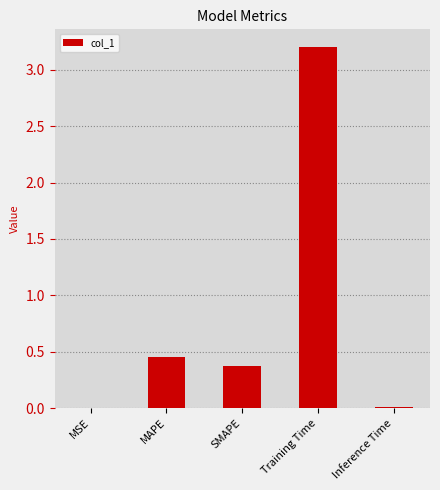

What is the sum of the values at SMAPE and MAPE?

0.8